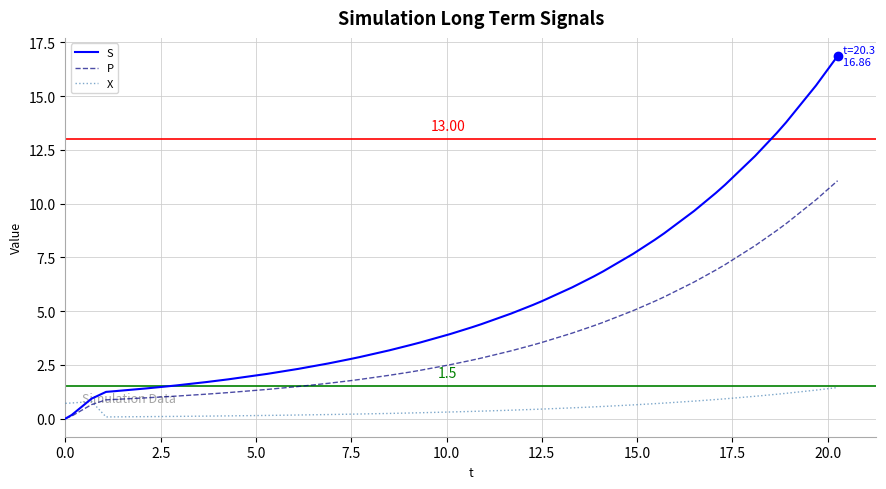

How many positive values does the S series have?

37